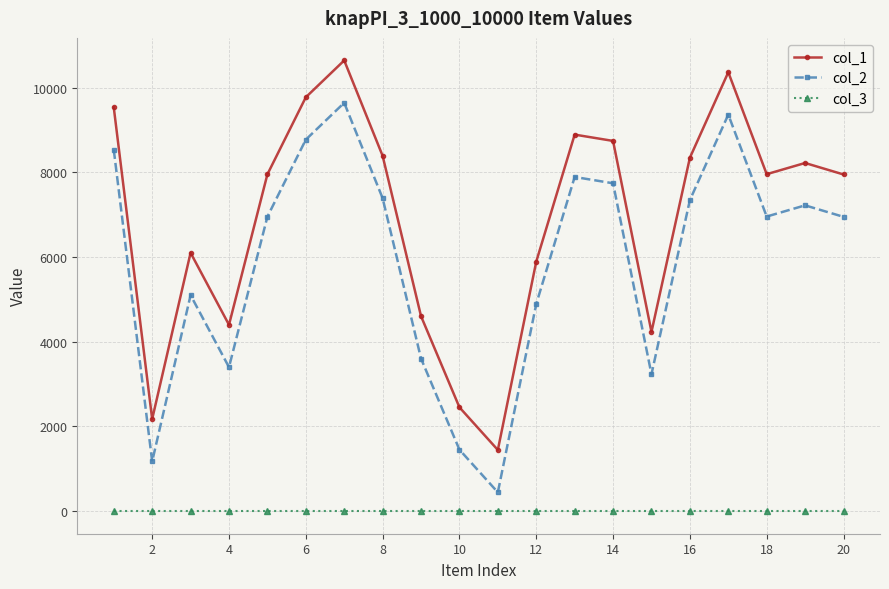

In col_2, how many points are higher than both neighbors (excluding endpoints)?

5